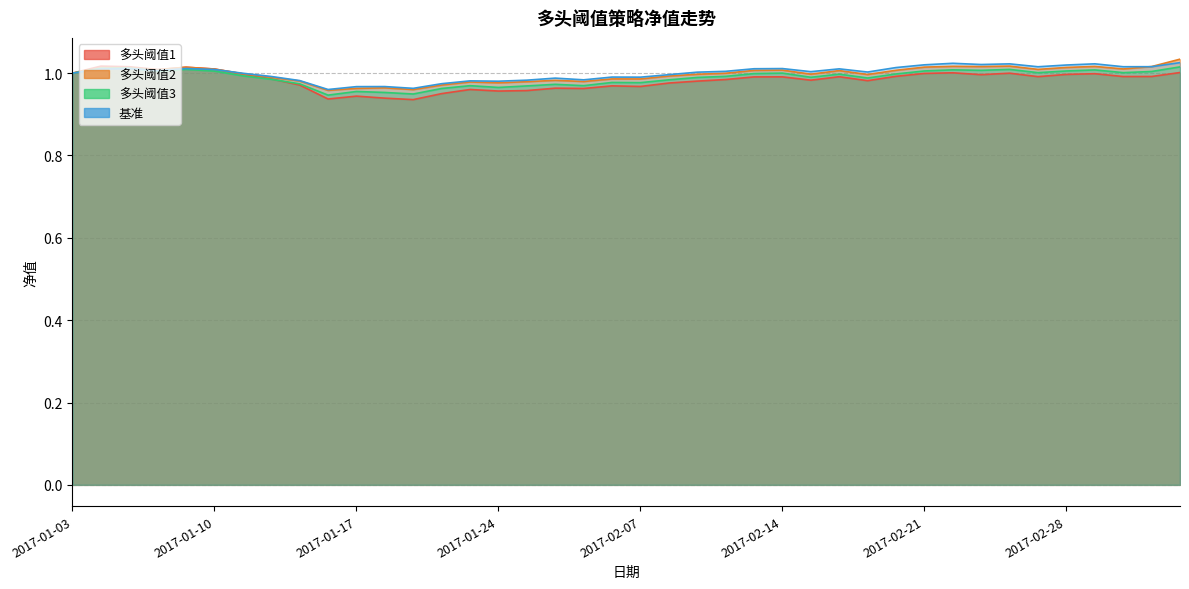

What is the average value of the 多头阈值1 series?

1.0